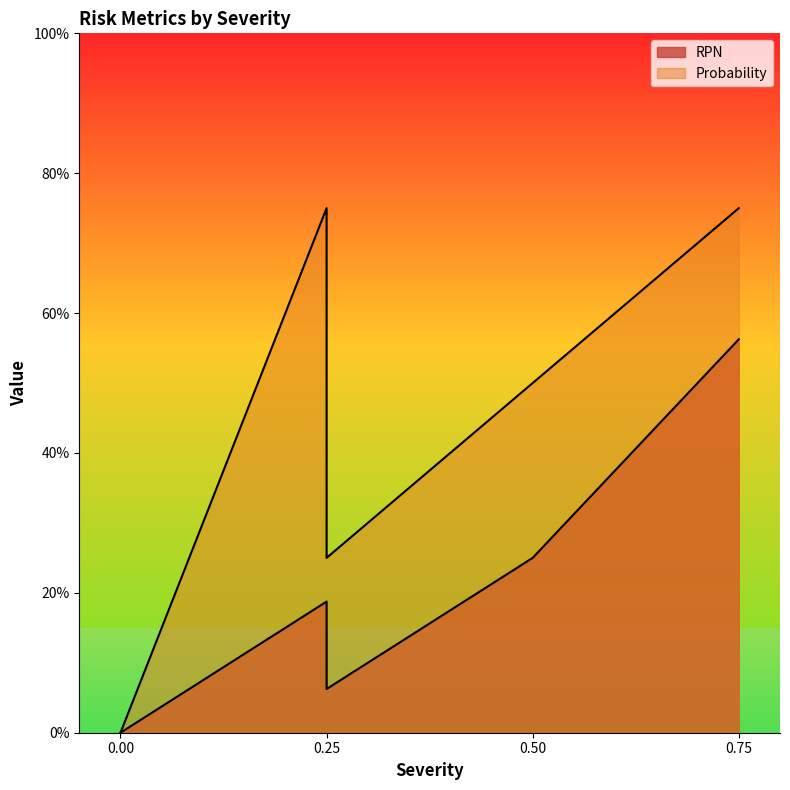

Read the RPN value at 0.5.

0.2